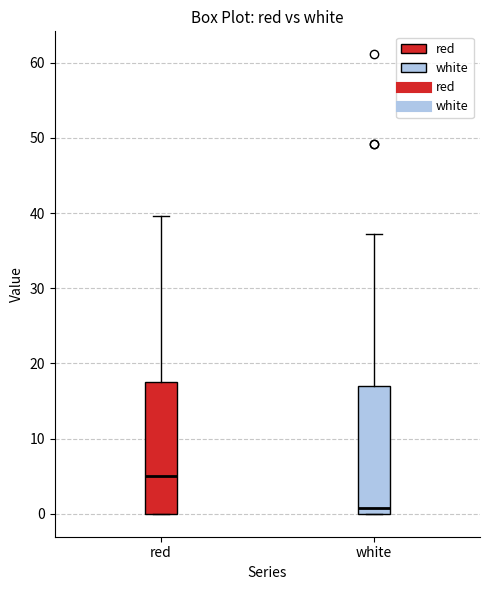

Which box has the lowest median line?

white